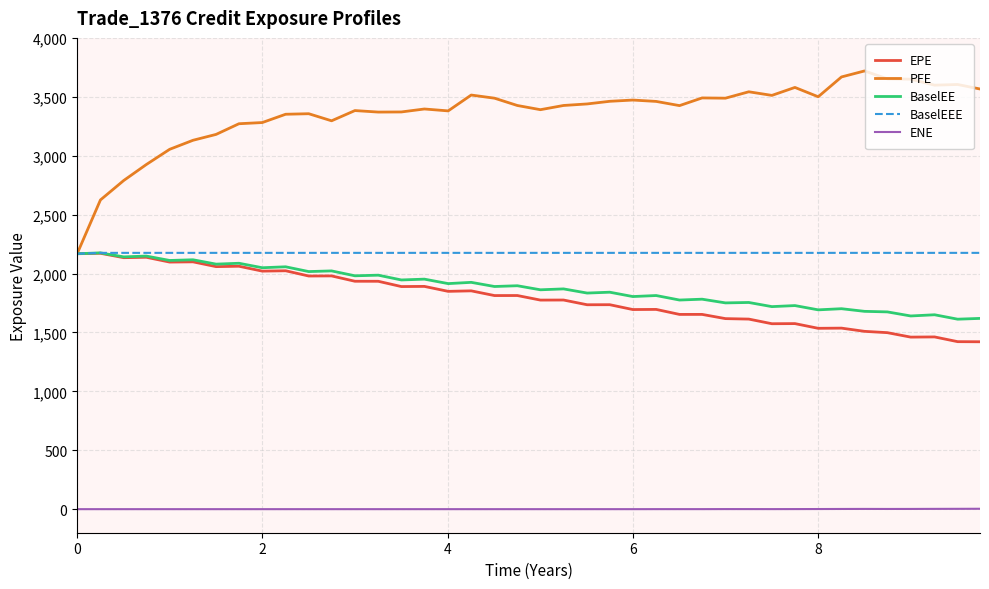

Which series has the largest total across all categories?

PFE